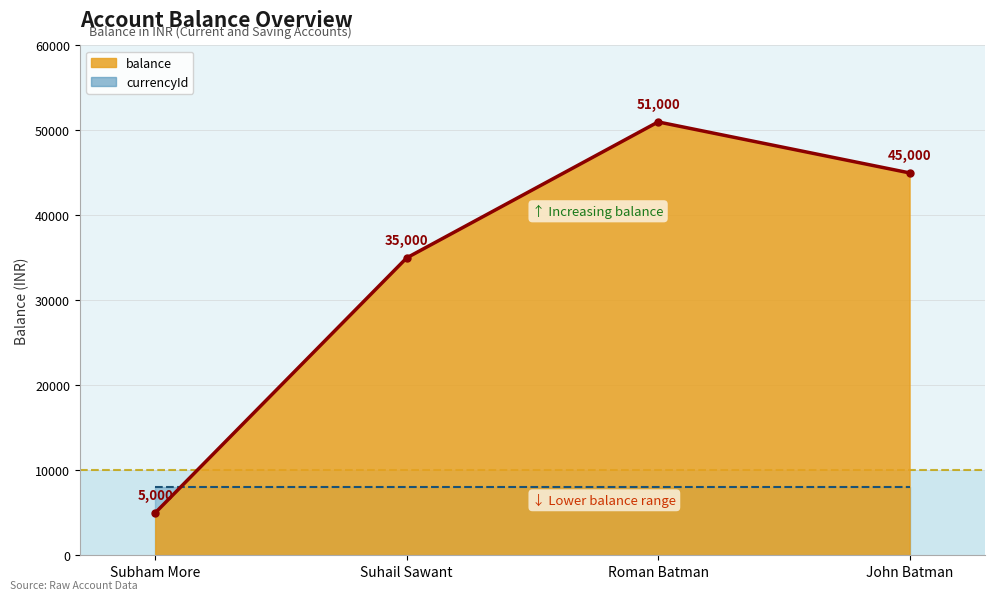

How many lines are shown in the chart?

1